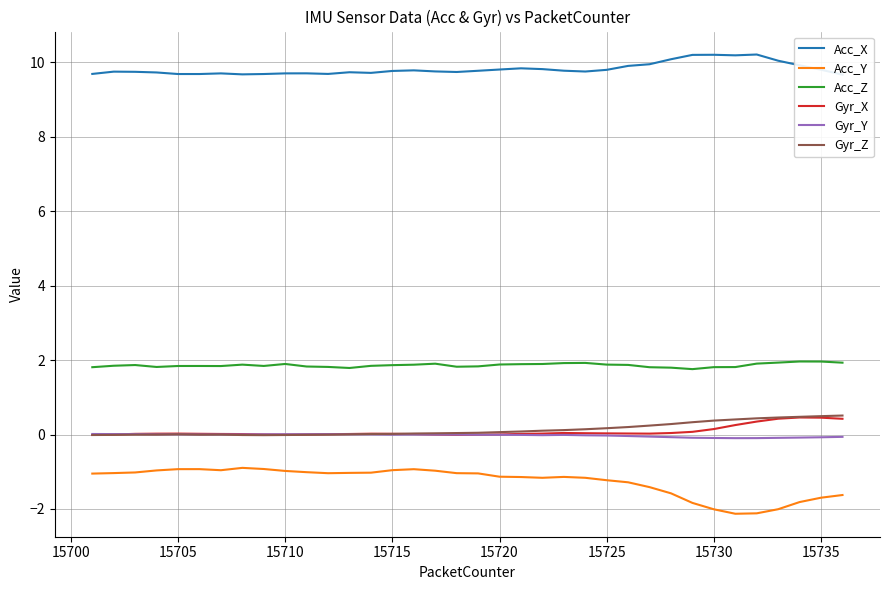

What is the highest value of the Gyr_Z series?

0.5